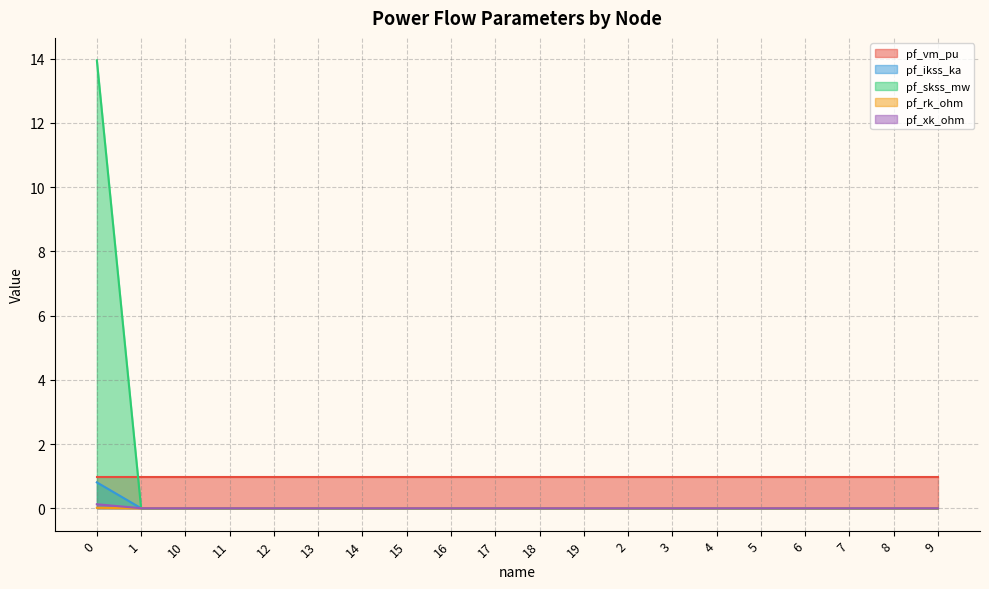

Which series changed the most between 0 and 5?

pf_skss_mw